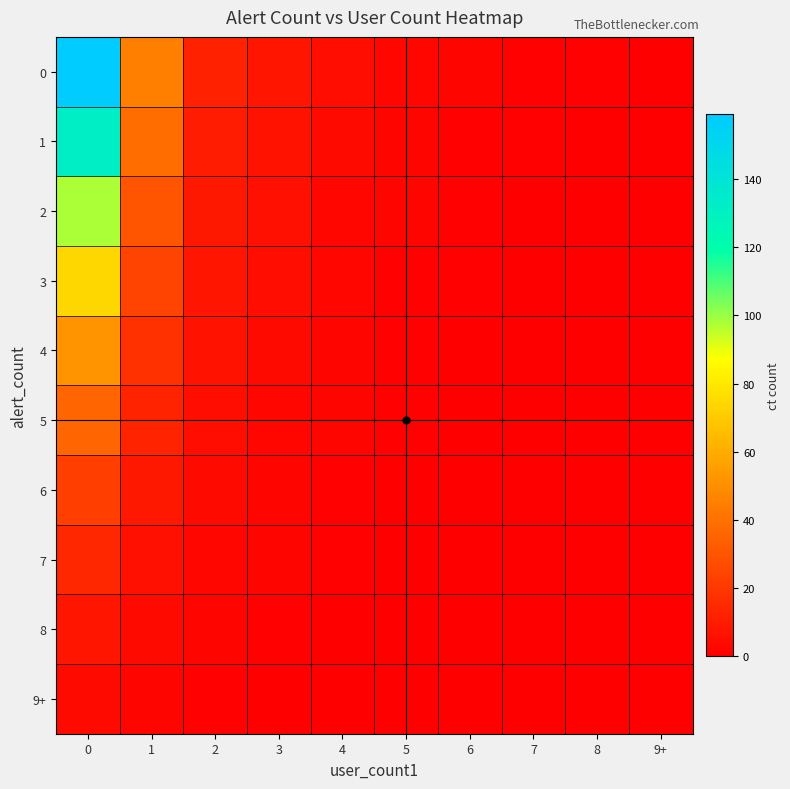

At how many categories does at least one series exceed 126?

1